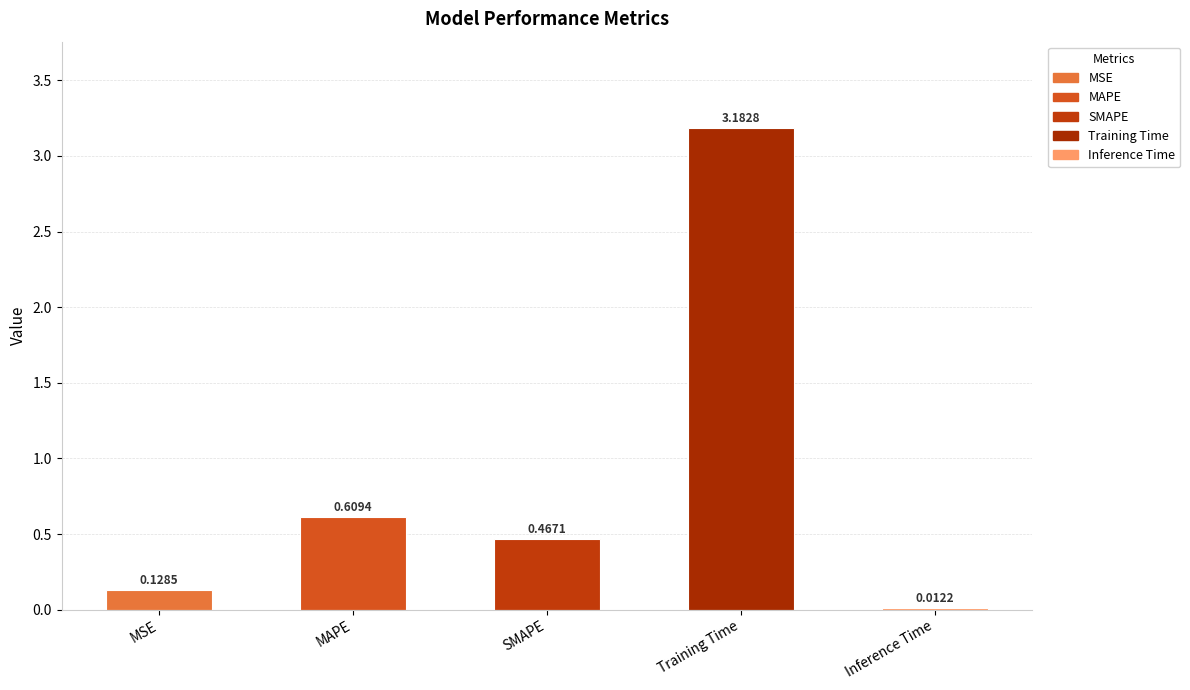

List the labels in order of value, largest first.

Training Time, MAPE, SMAPE, MSE, Inference Time